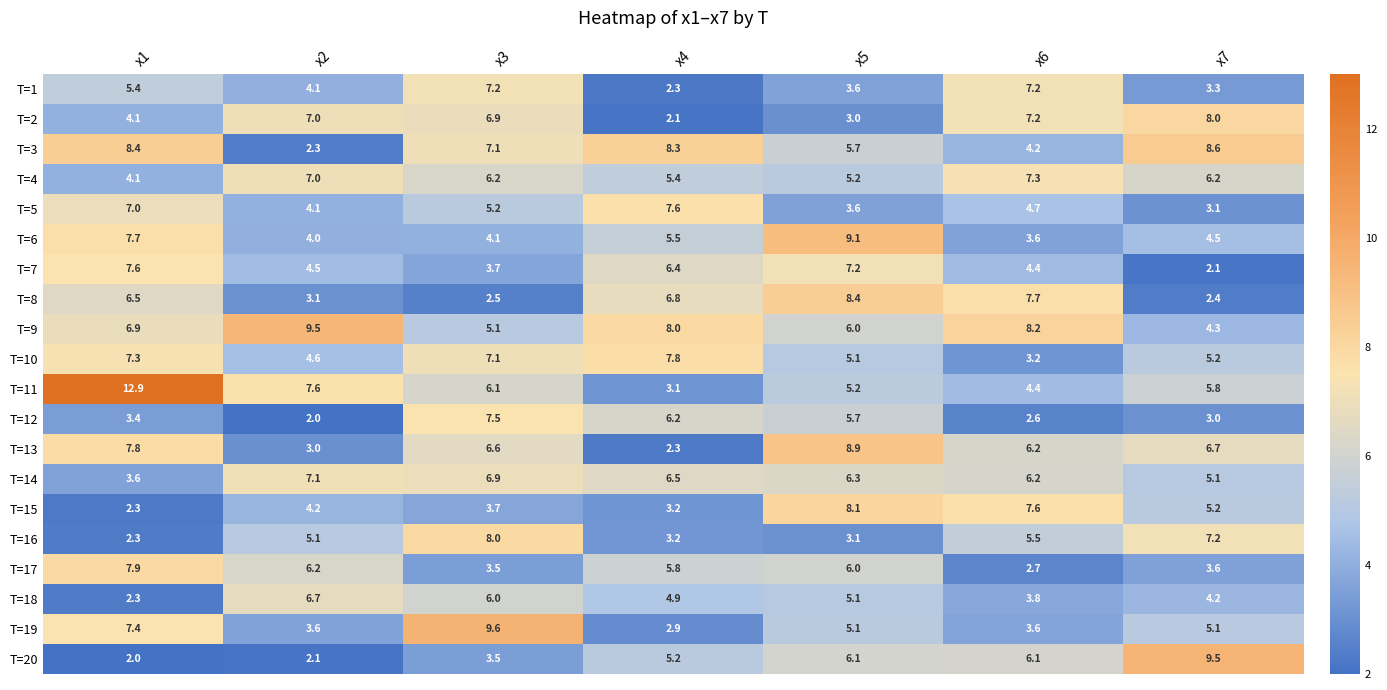

Between x2 and x4, which series saw the biggest shift?

T=3